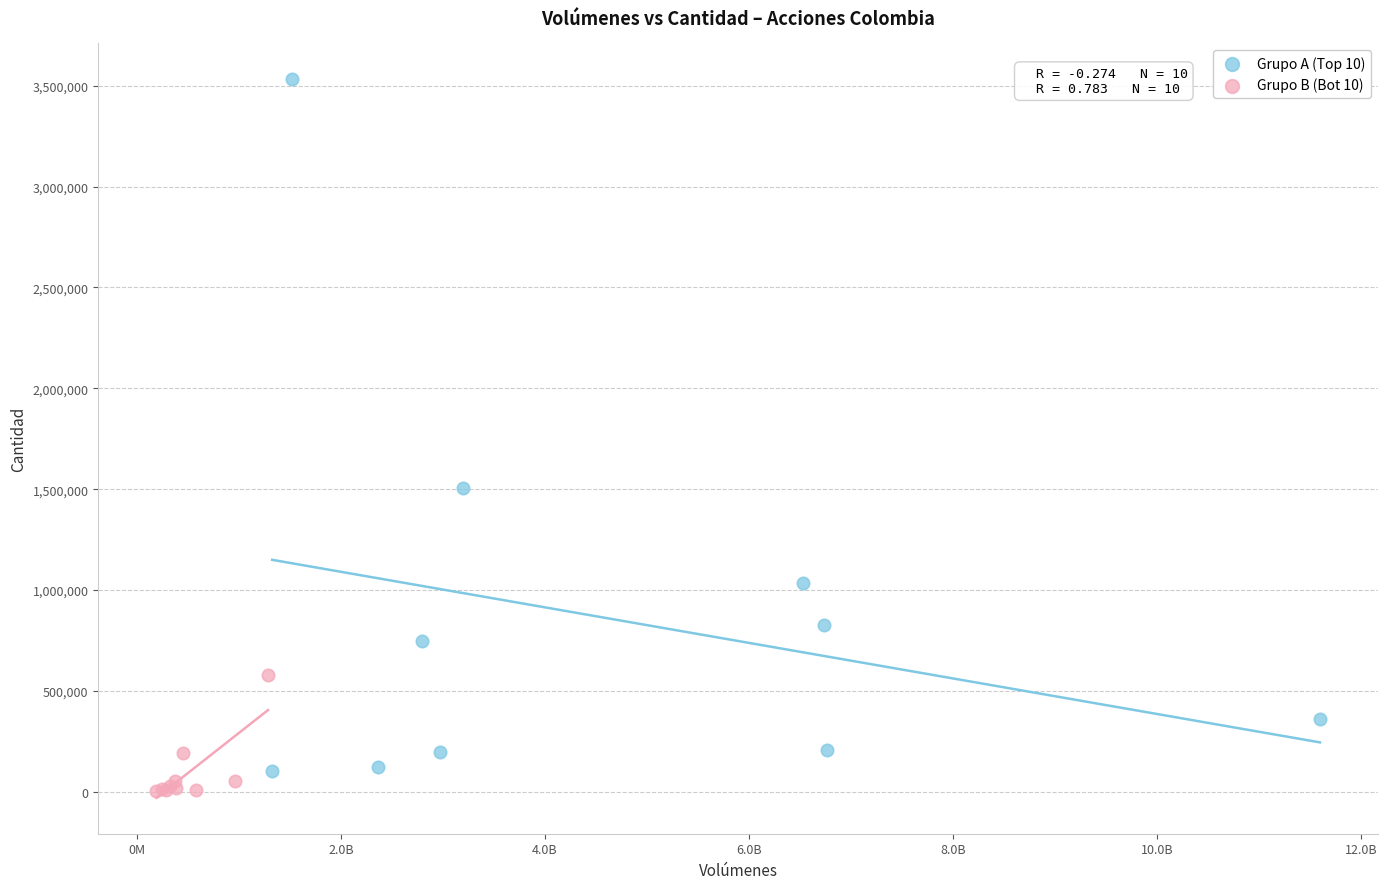

Which series contains the highest Y value?

Grupo A (Top 10)